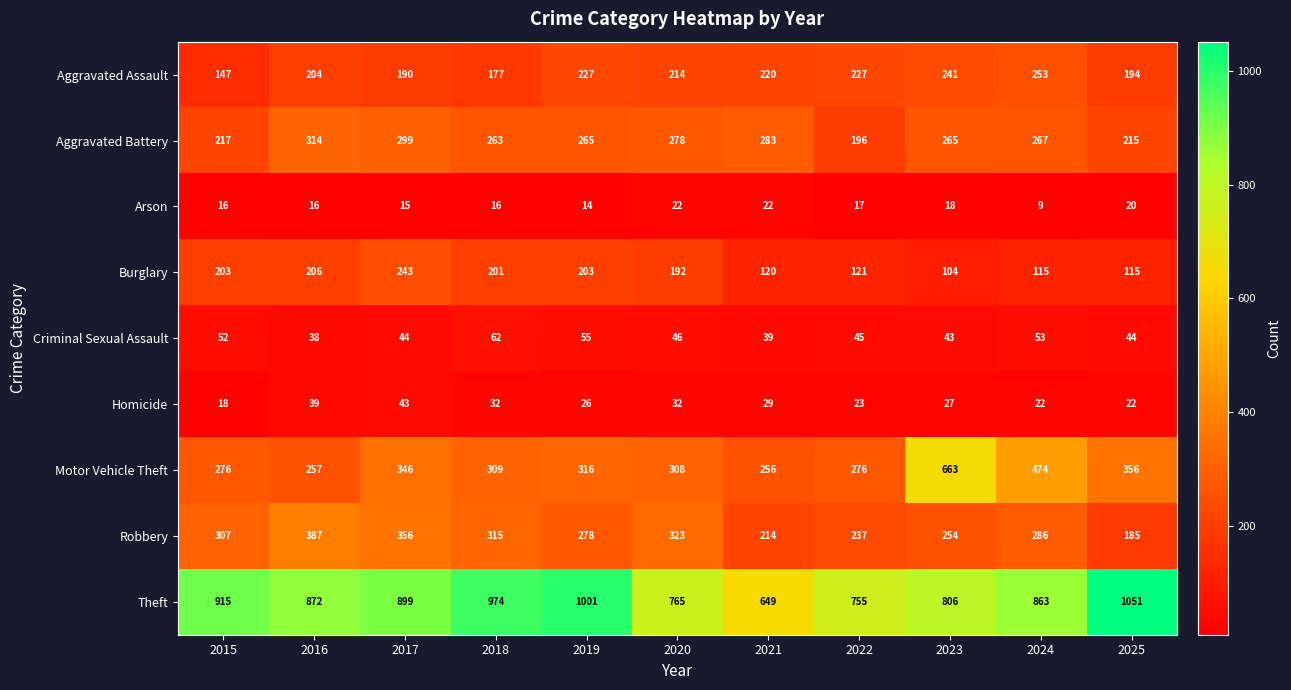

List the labels in order of Robbery value, smallest first.

2025, 2021, 2022, 2023, 2019, 2024, 2015, 2018, 2020, 2017, 2016